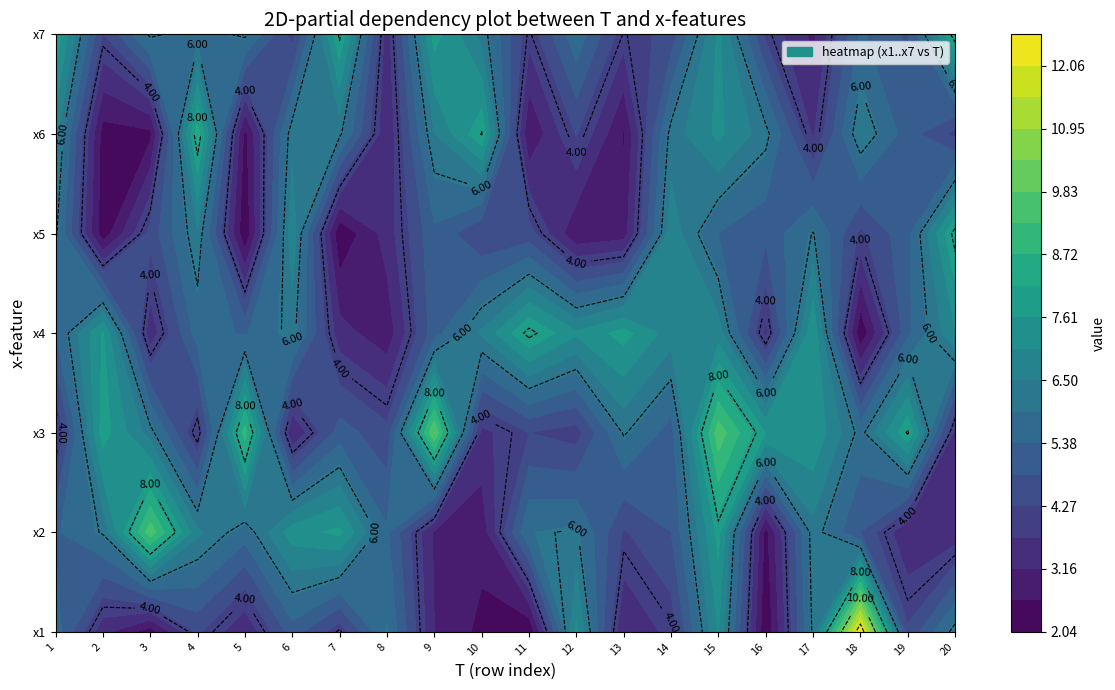

What is the greatest value displayed?

12.6